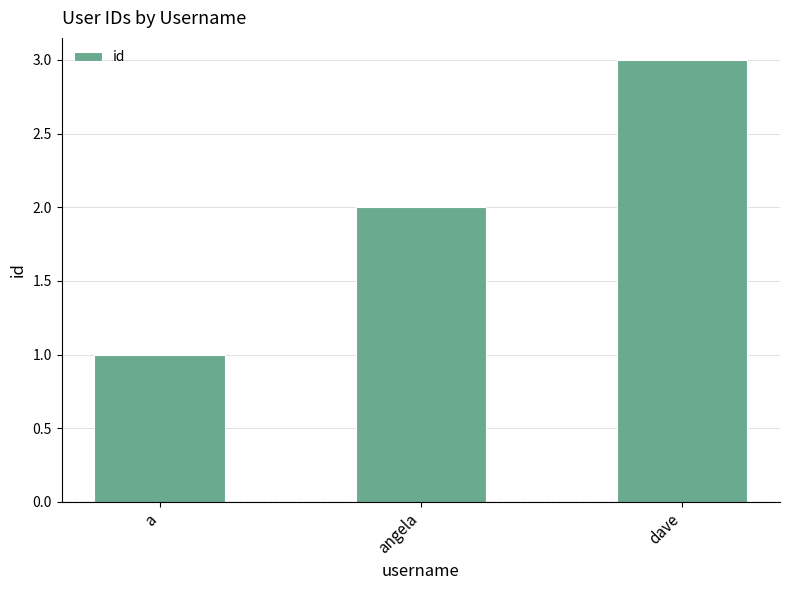

The chart shows a value of 2 at dave. True or false?

False